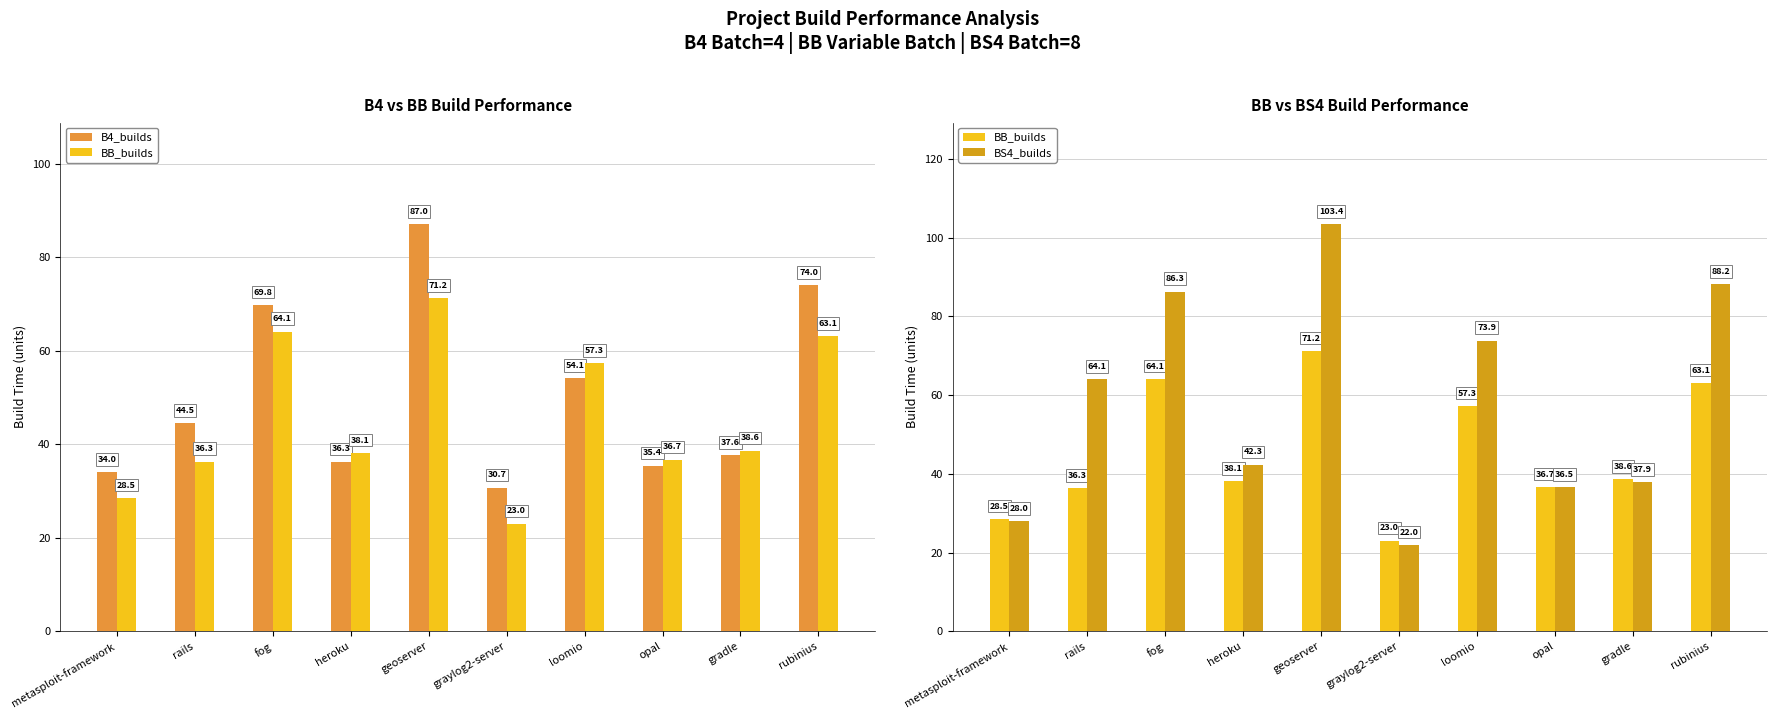

What is the label of the 2nd bar from the left?

rails